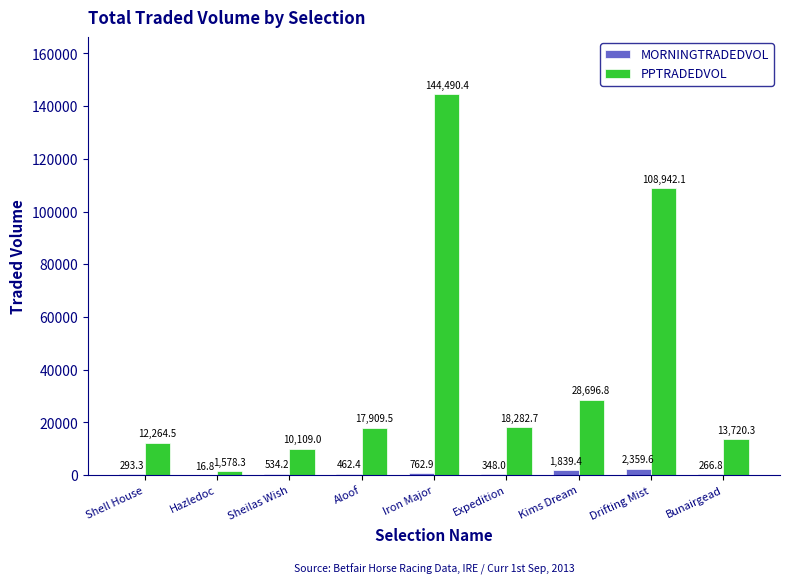

Where does the MORNINGTRADEDVOL series first go above 462?

Sheilas Wish